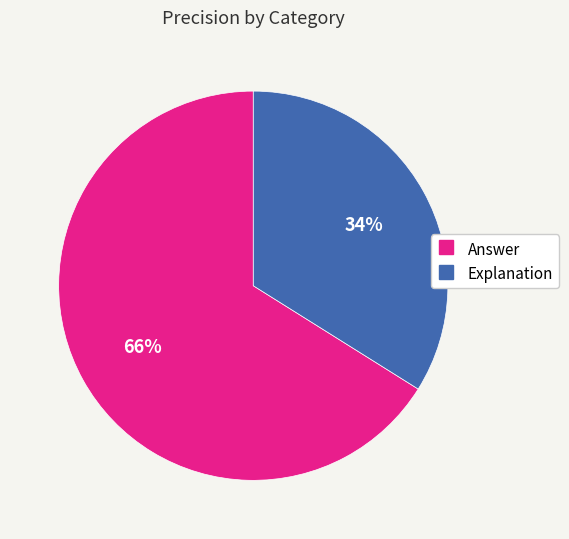

Do Answer and Explanation together represent more than half of the pie?

Yes